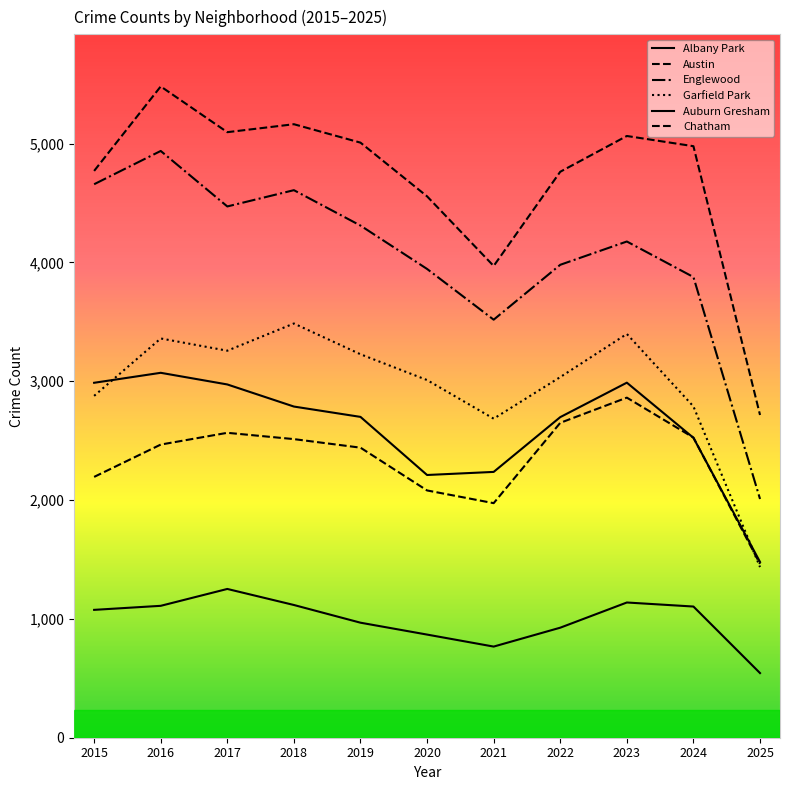

What is the sum of all Englewood values?

44490